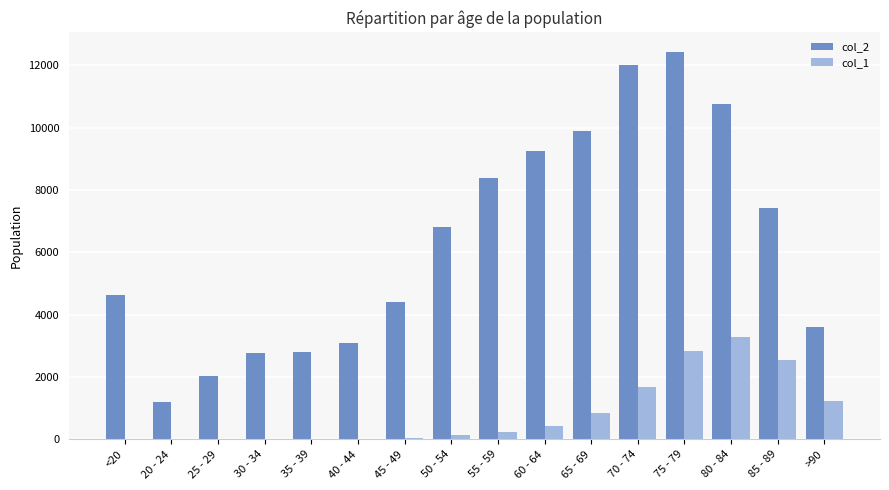

The value of col_2 at 35 - 39 is 4130. True or false?

False